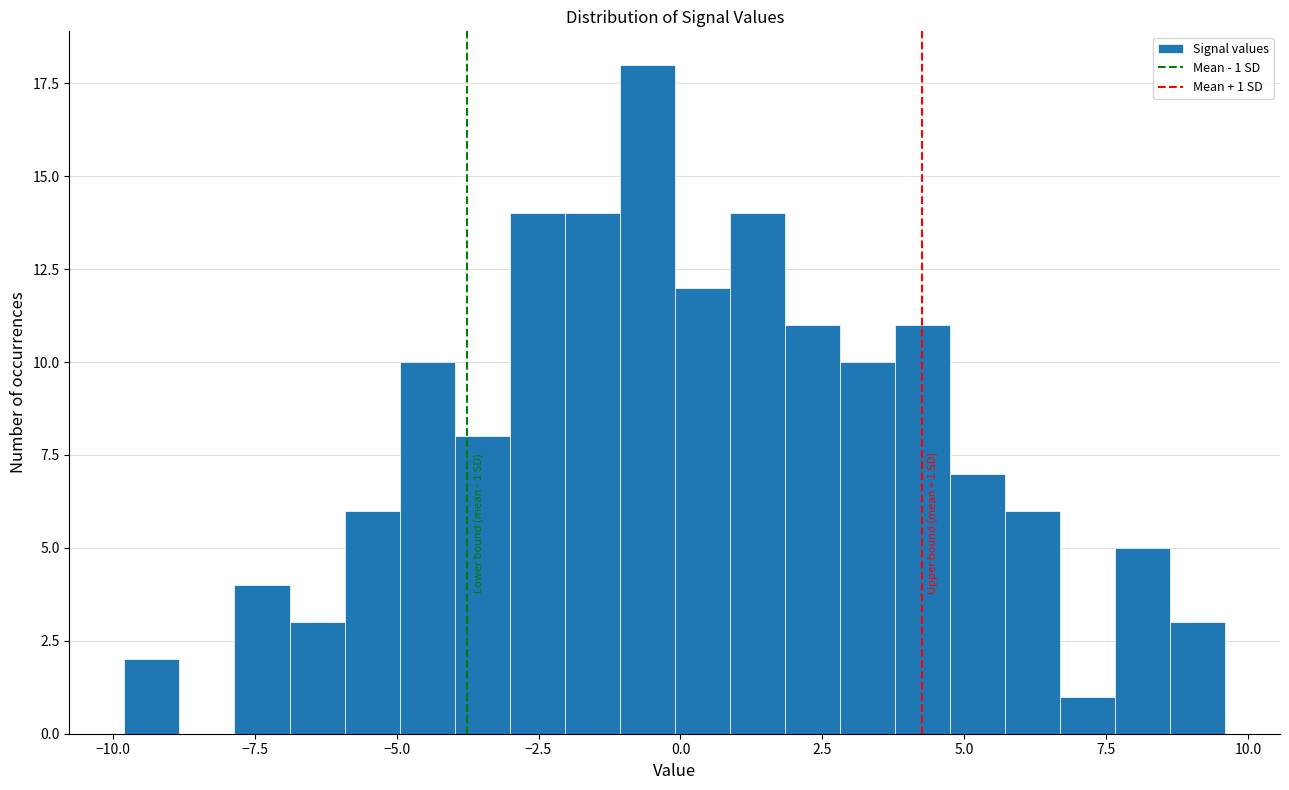

Around what value on the x-axis is the tallest bar? Give the approximate position of its centre, as read against the axis.

-0.5